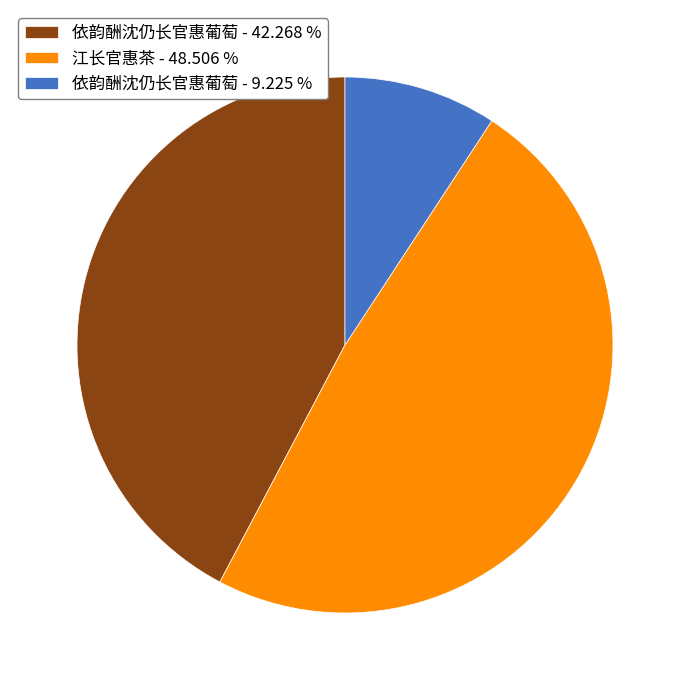

Do 依韵酬沈仍长官惠葡萄 - 9.225 % and 江长官惠茶 - 48.506 % together represent more than half of the pie?

Yes